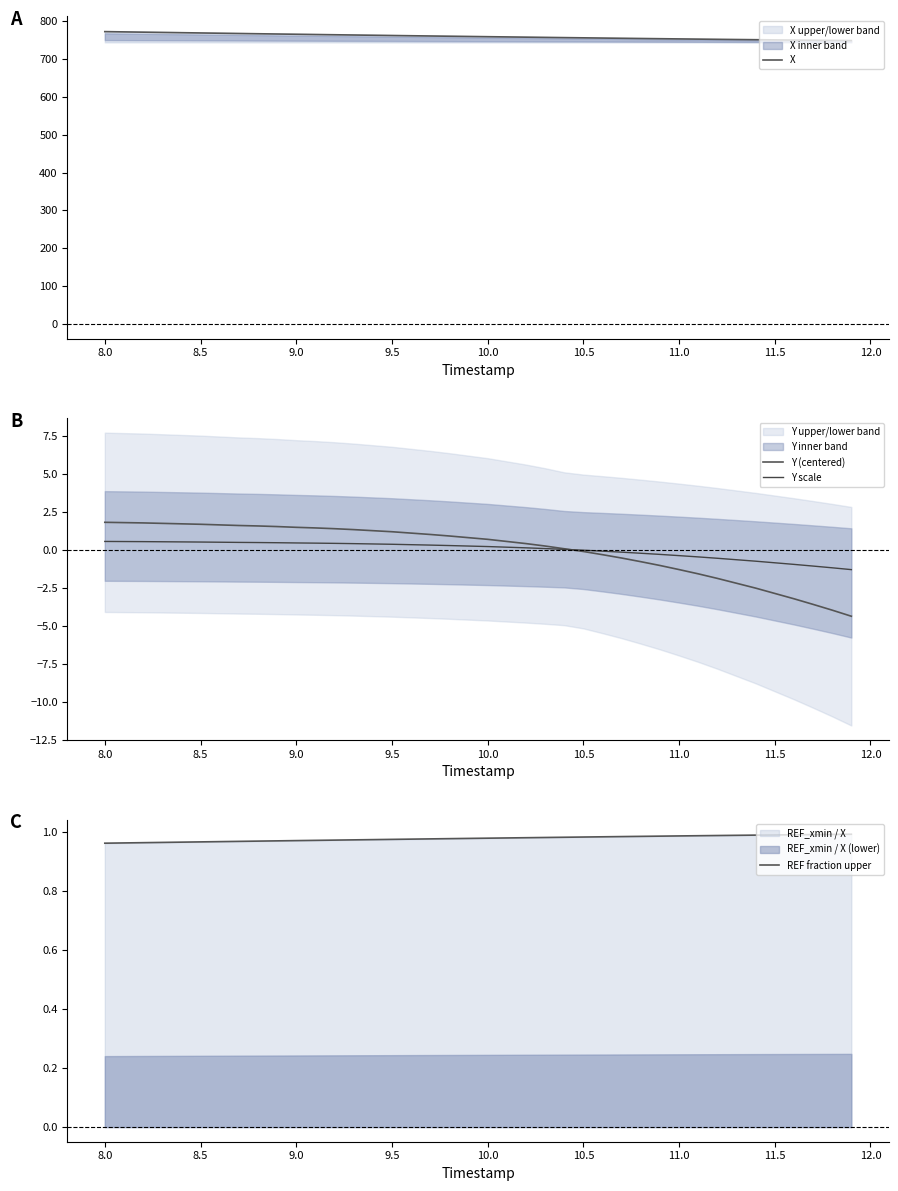

True or false: X and Y scale cross at least once.

False